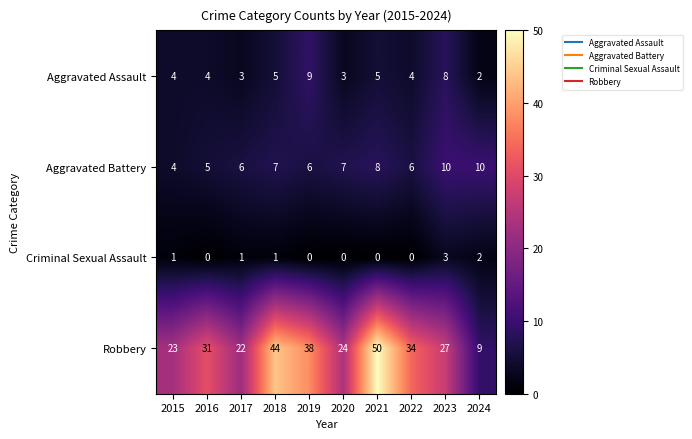

Rank the series by their maximum value, from lowest to highest.

Criminal Sexual Assault, Aggravated Assault, Aggravated Battery, Robbery